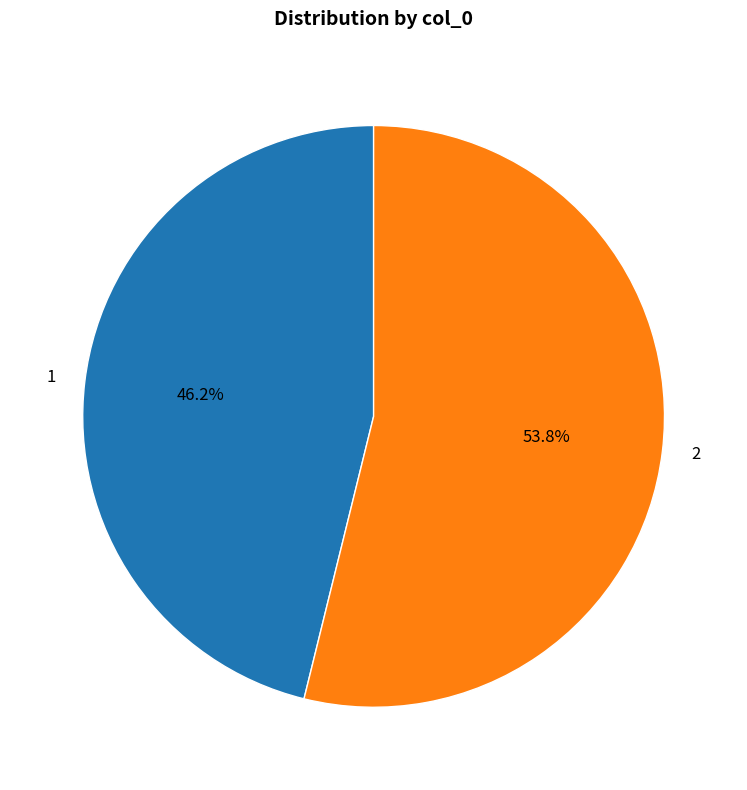

True or false: 2 accounts for 46% of the total.

False